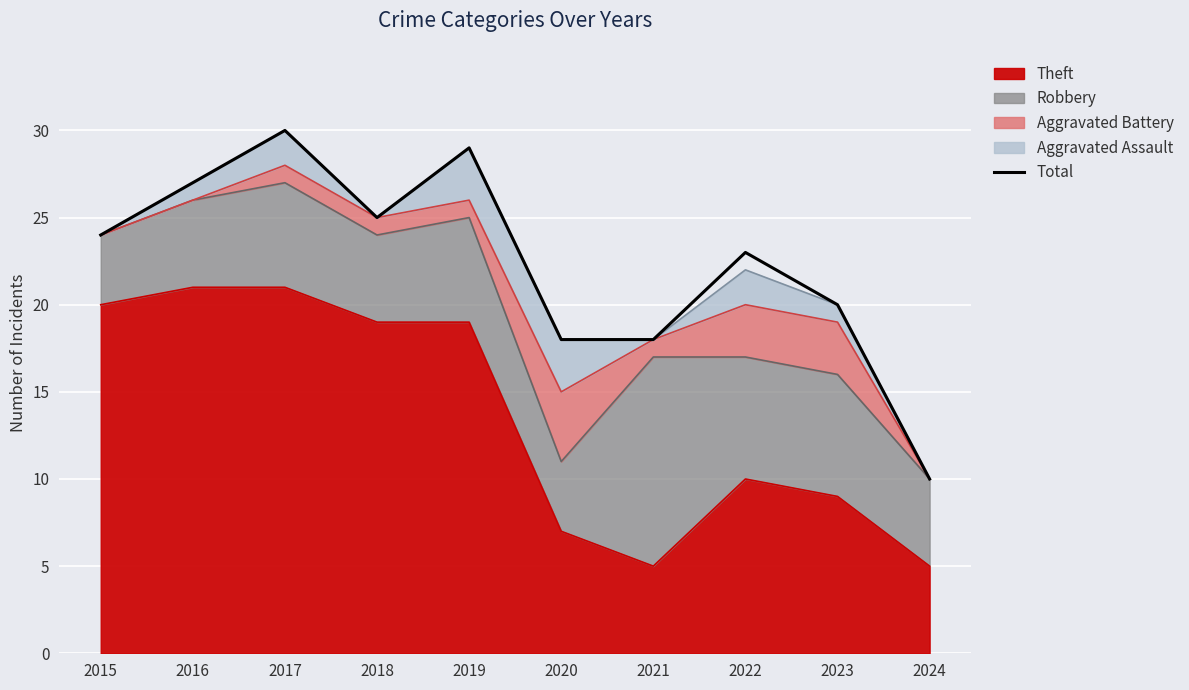

Where is the data nearest to the value 20?

2023